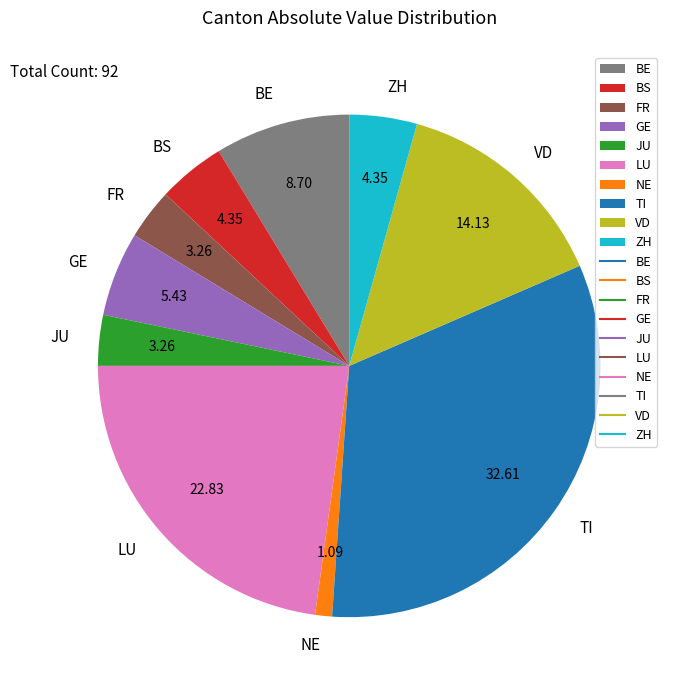

What is the ratio of the value at TI to the value at BE?

3.7